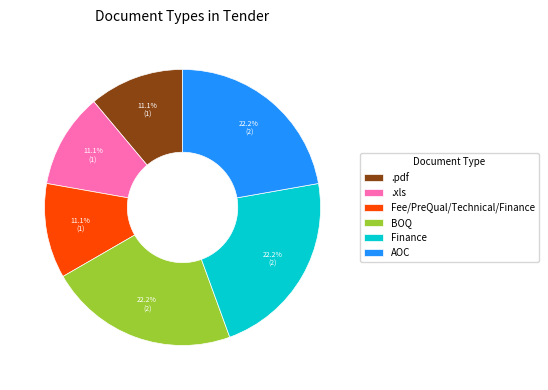

Is there any slice that represents more than half of the pie?

No